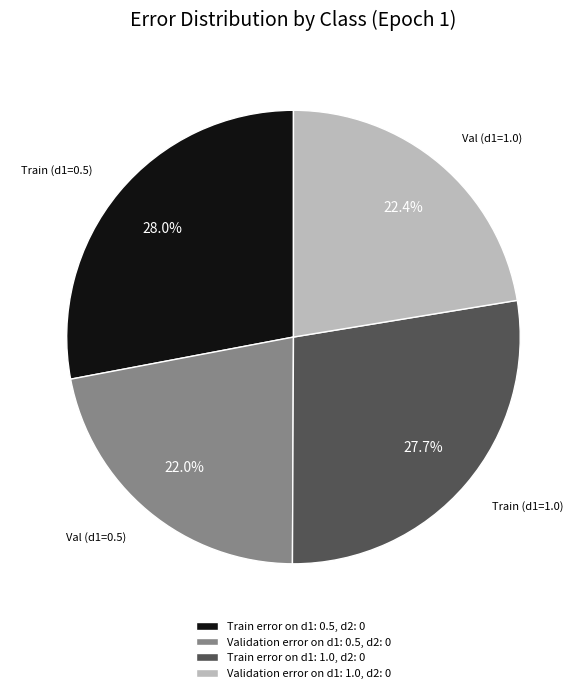

Count the number of slices in the pie.

4